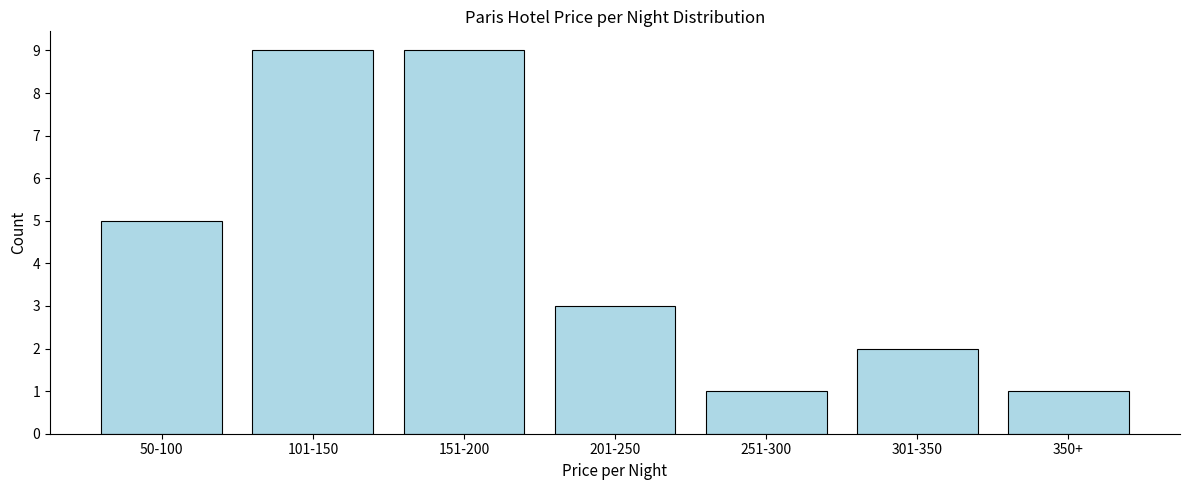

Reading left to right, what are all the values shown in this chart?

50-100=5	101-150=9	151-200=9	201-250=3	251-300=1	301-350=2	350+=1